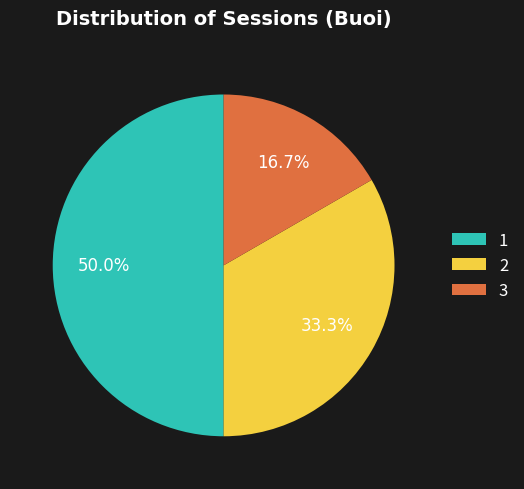

How many segments does this pie chart have?

3